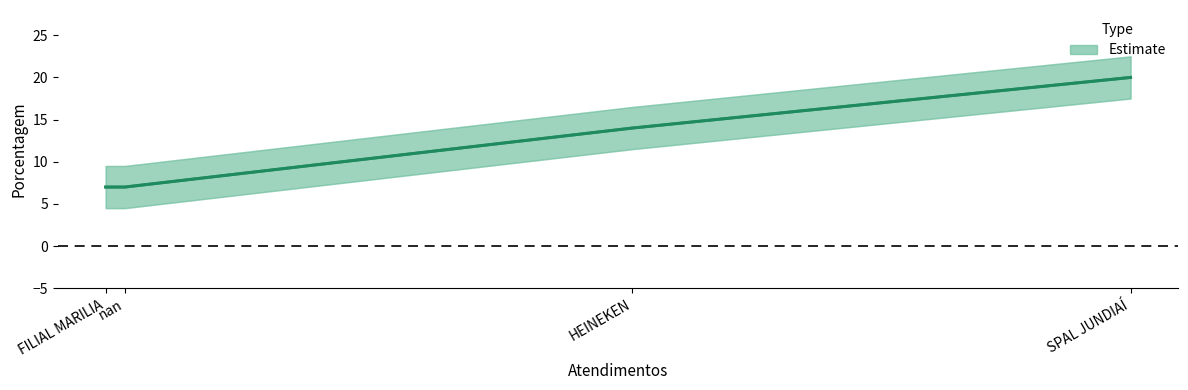

What is the sum of the values at FILIAL MARILIA and SPAL JUNDIAÍ?

27